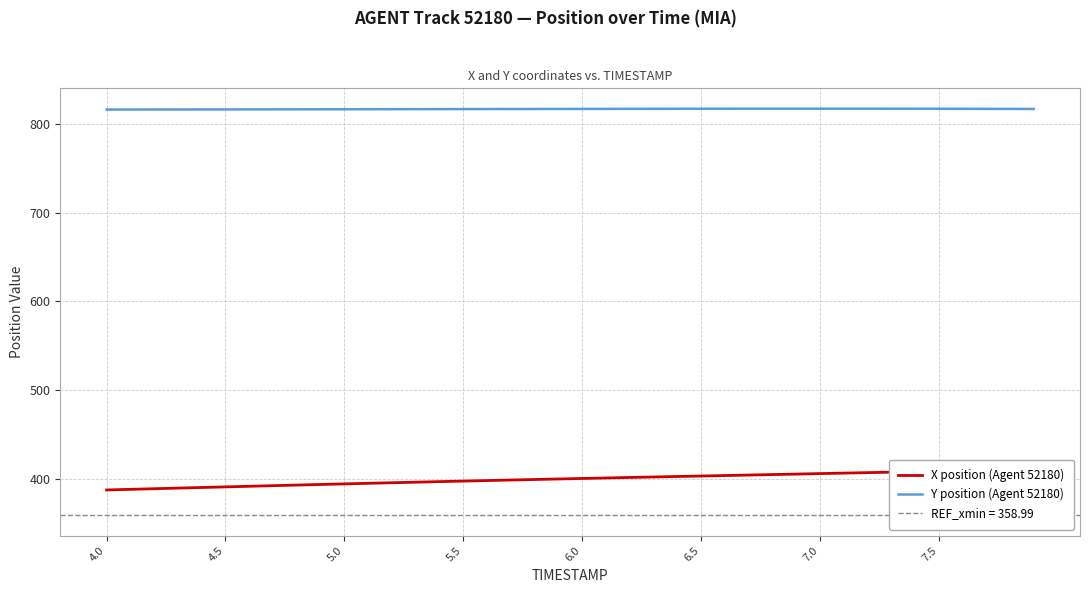

List the series in order of their peak value, highest first.

Y position (Agent 52180), X position (Agent 52180)